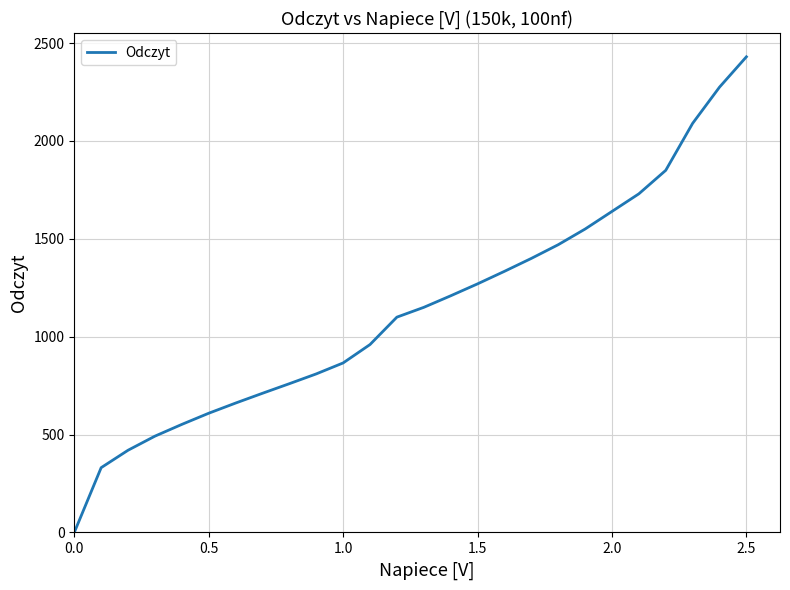

True or false: the data has more than 2 interior local peaks.

False